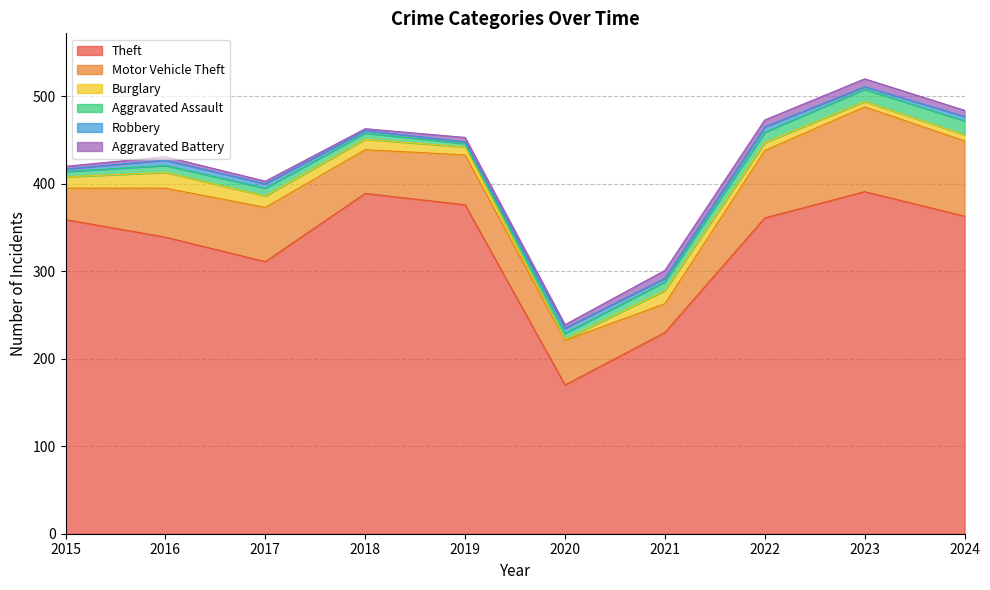

The Aggravated Assault series shows 5 at 2016. True or false?

False